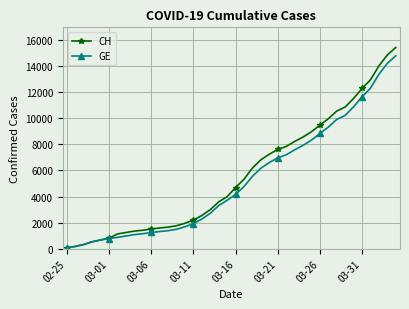

How many data points in CH are less than 4691?

20